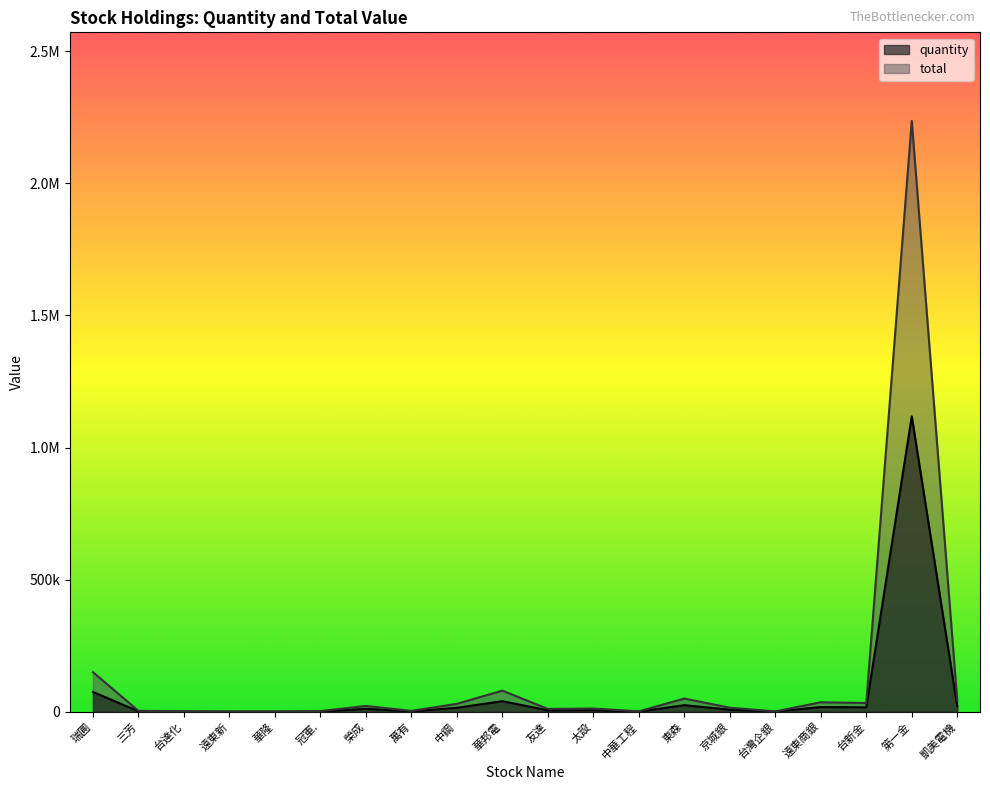

Which series has the largest total across all categories?

total